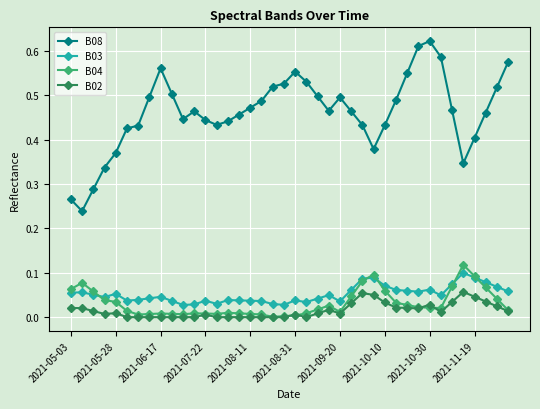

Which series has the largest range (max minus min)?

B08